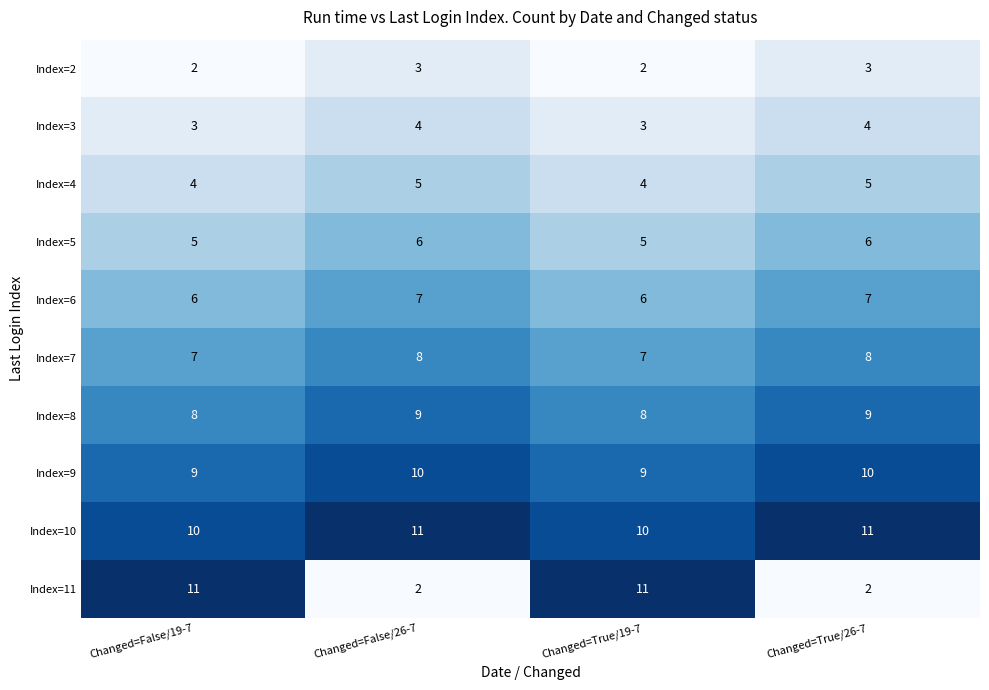

How many distinct data groups are displayed?

10